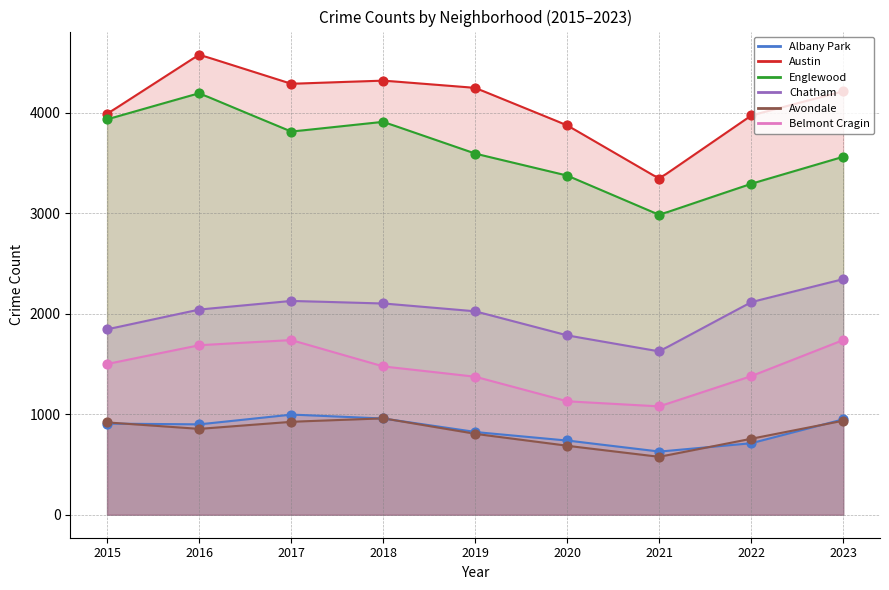

What is the total value across all series at 2016?

14258